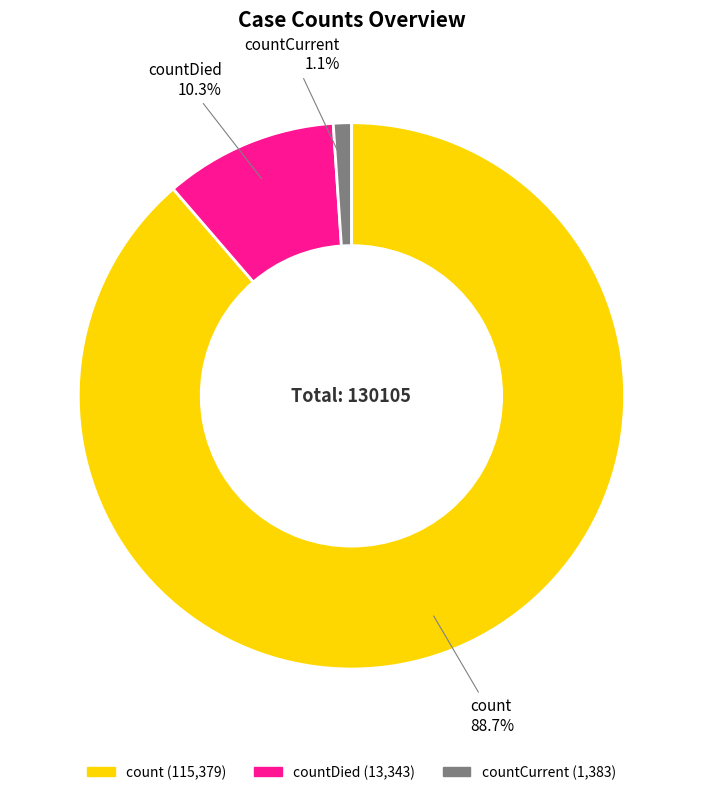

Count the number of slices in the pie.

3